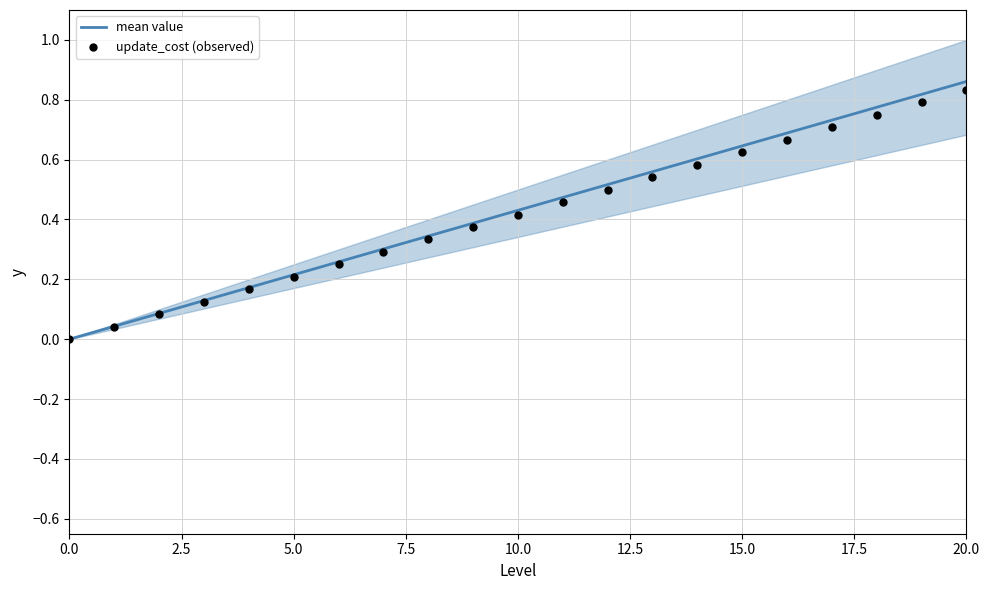

Which series has the largest total across all categories?

mean value